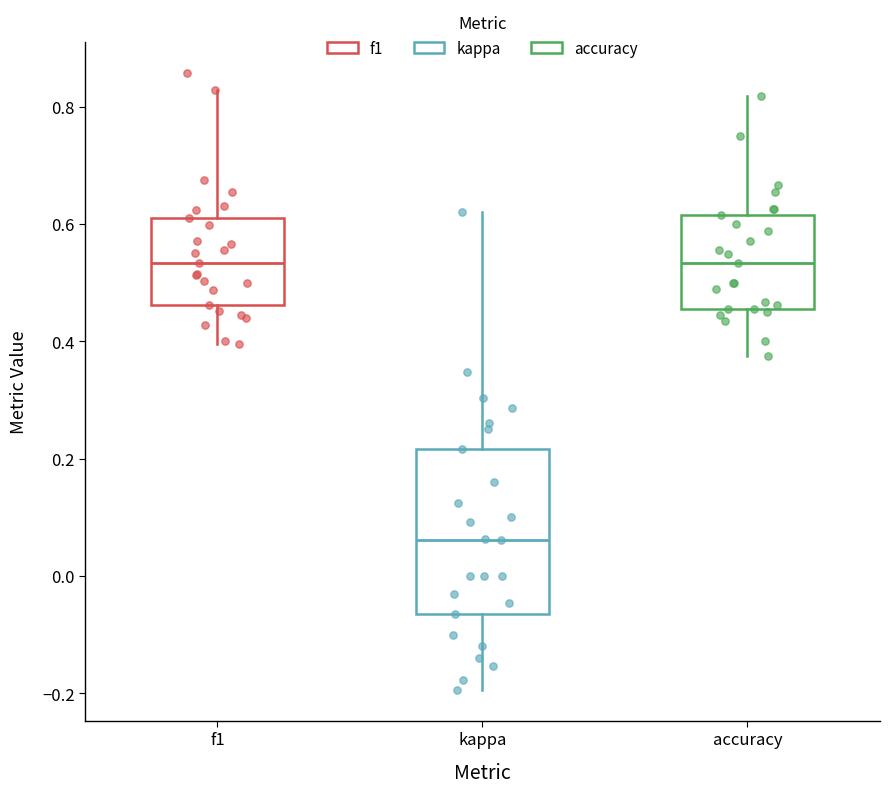

Comparing the boxes themselves (not the whiskers), which one is the tallest?

kappa